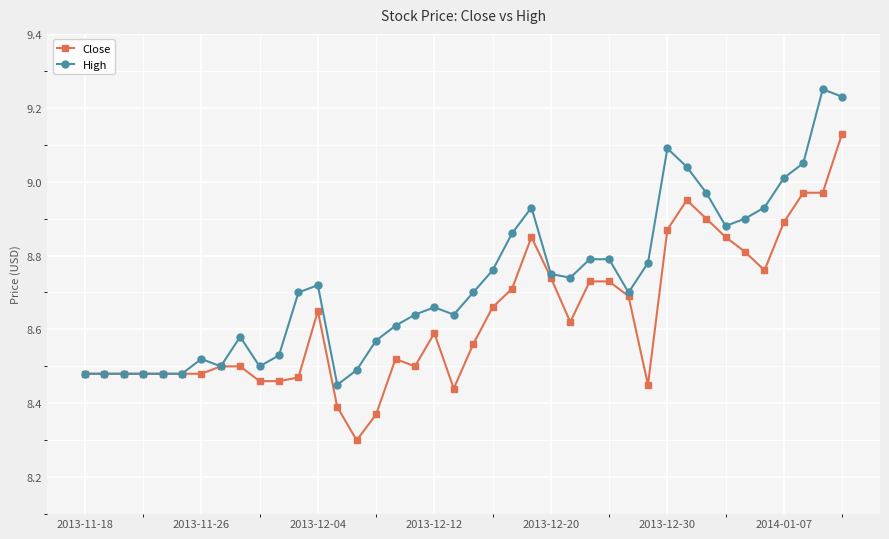

List the series in order of their overall mean, lowest first.

Close, High